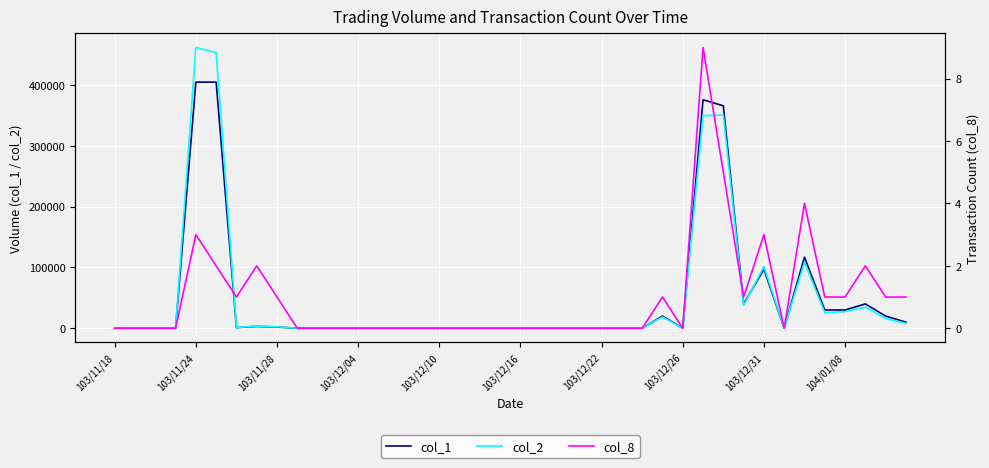

How many values in col_1 are above zero?

16